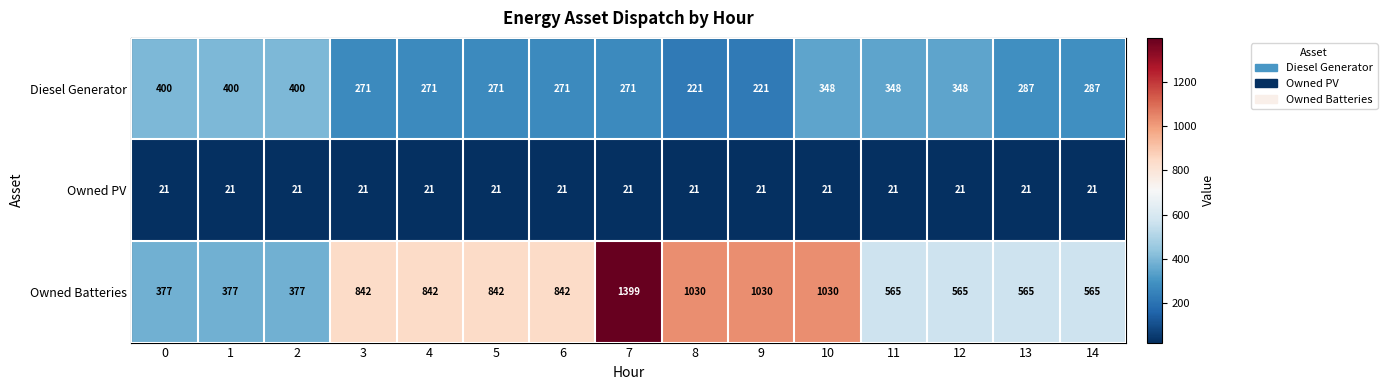

Rank the series at 3 from highest to lowest value.

Owned Batteries, Diesel Generator, Owned PV